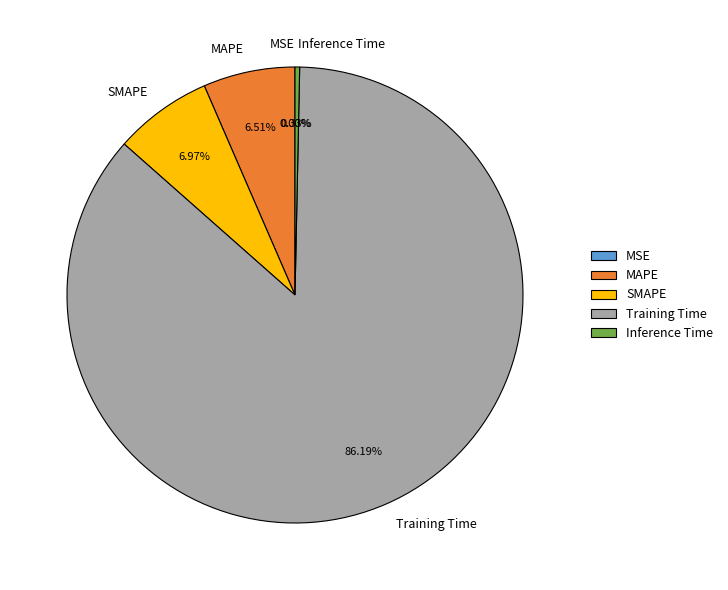

Which has a higher value, MAPE or Inference Time?

MAPE